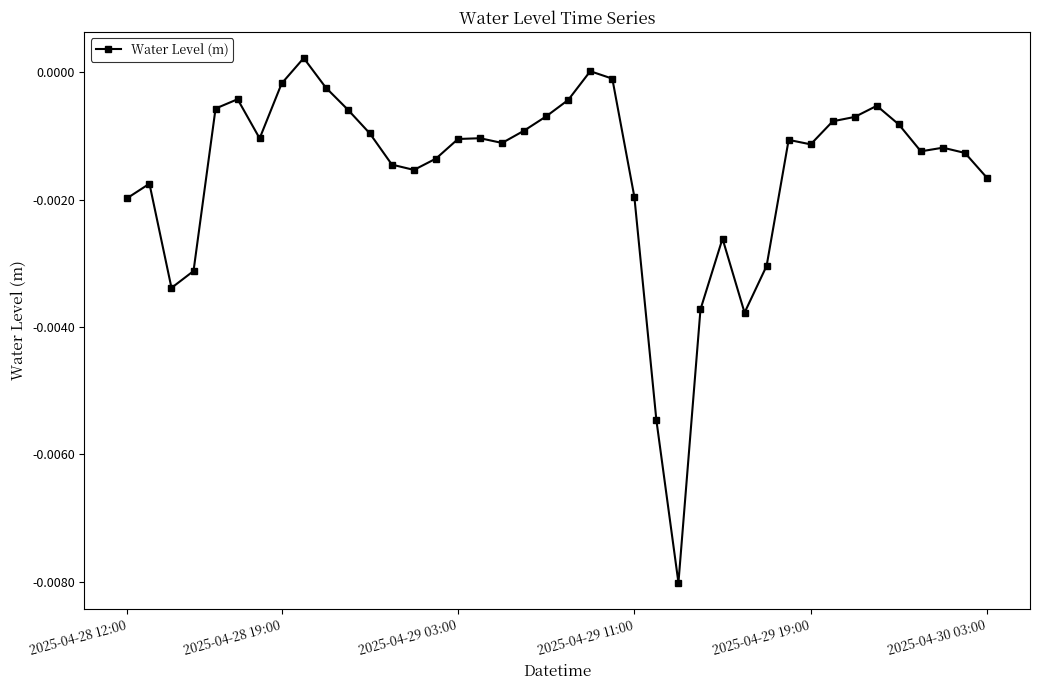

True or false: the data has more than 2 interior local peaks.

True